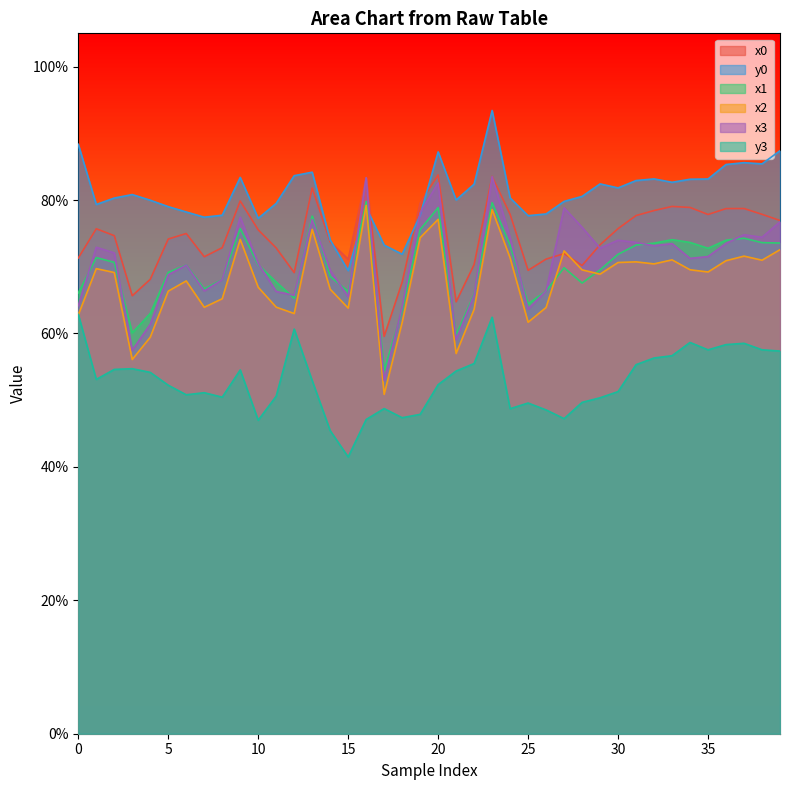

Which category has the lowest value in the x0 series?

17